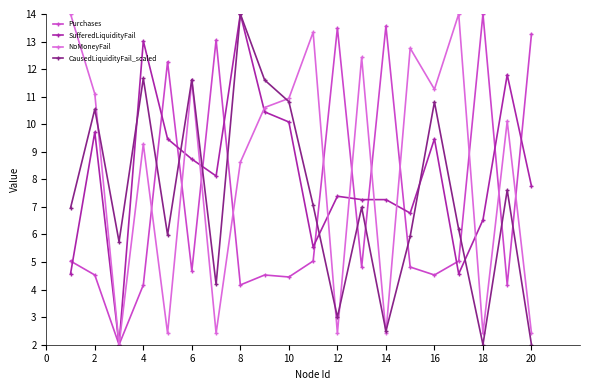

True or false: NoMoneyFail has more than 0 interior local peaks.

True